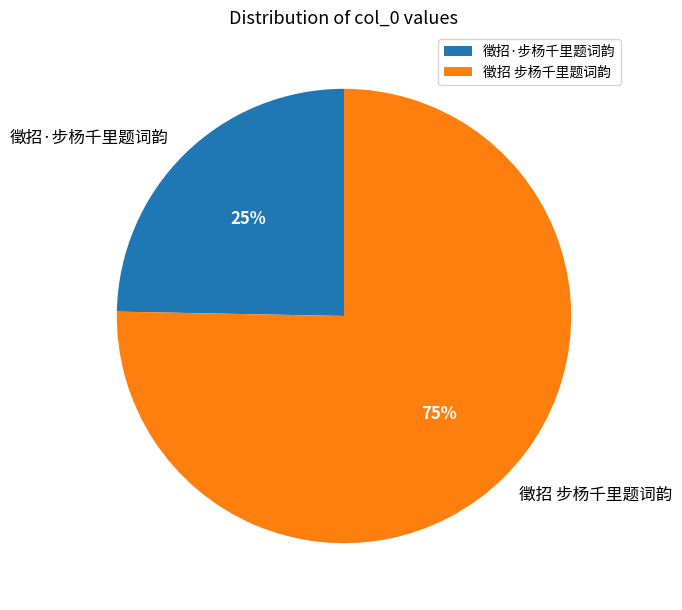

To the nearest percent, what is the average slice percentage?

50%